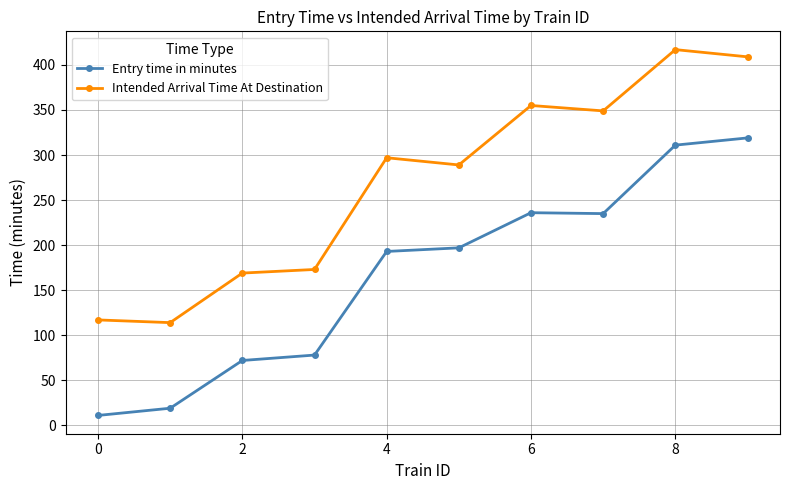

How many interior local peaks does the Intended Arrival Time At Destination series have?

3